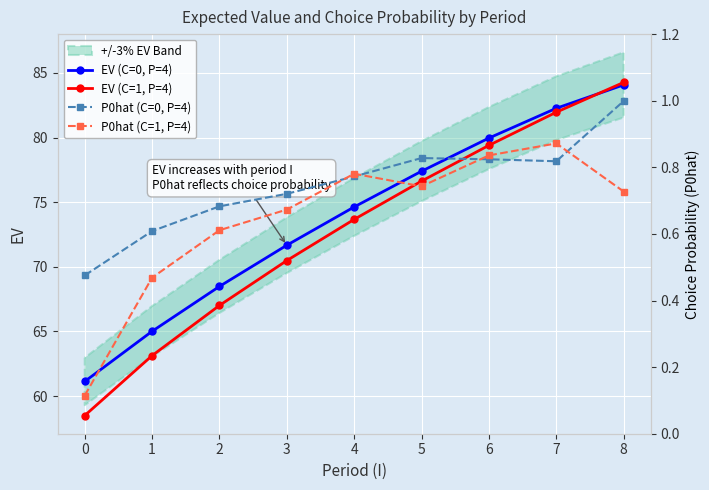

Where is the first local maximum for P0hat (C=1, P=4)?

4